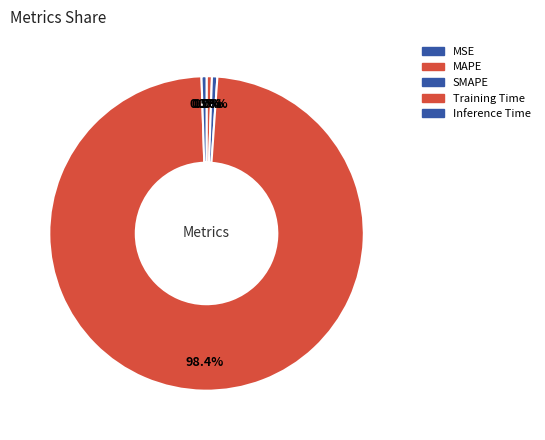

Which category has the smallest portion of the pie?

MSE